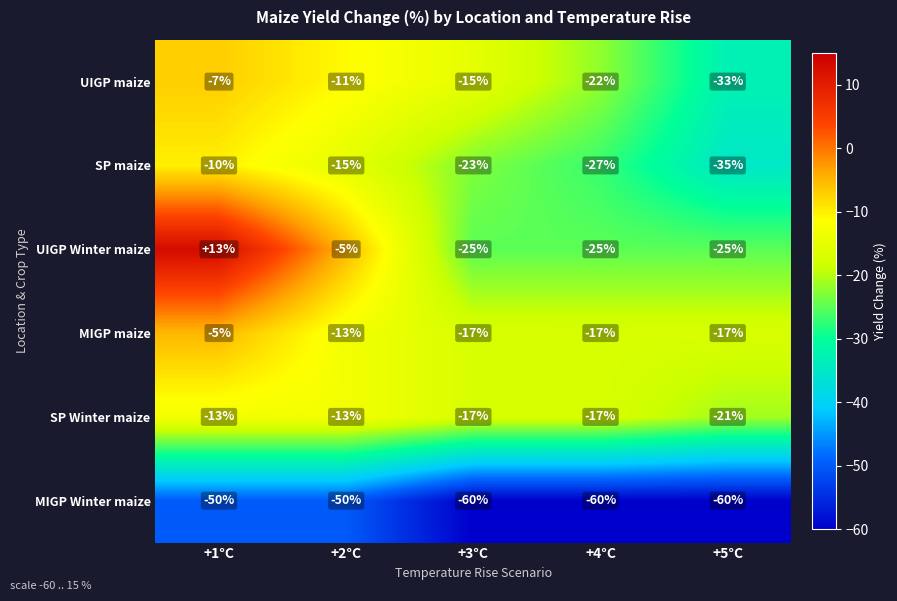

Which series changed the most between +3°C and +4°C?

UIGP maize